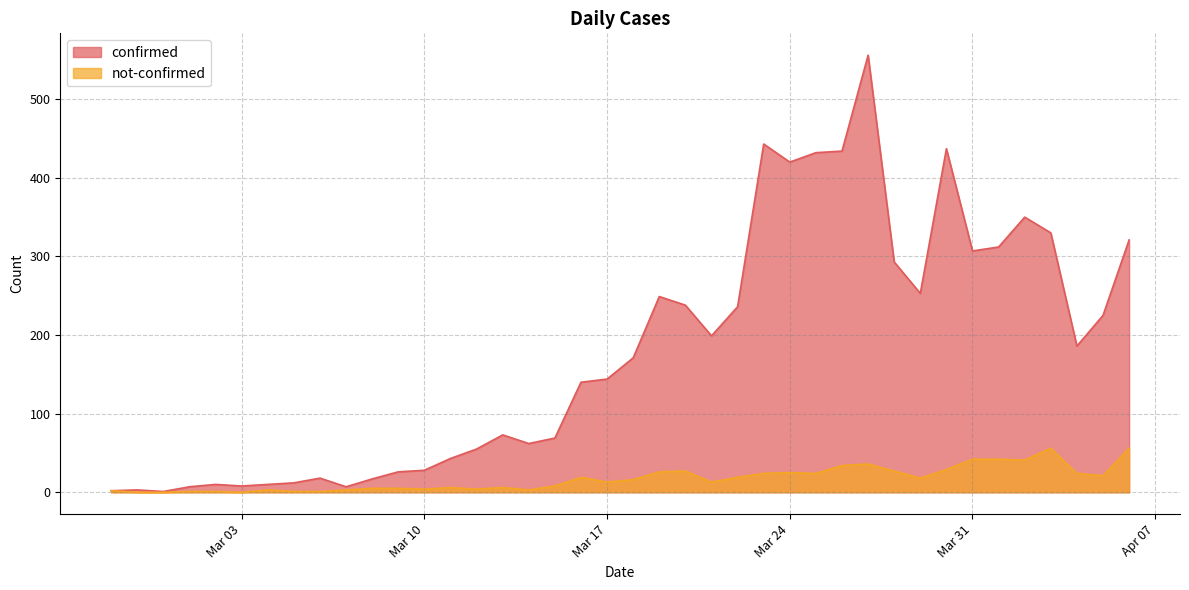

How many values in the not-confirmed series are below 16?

20